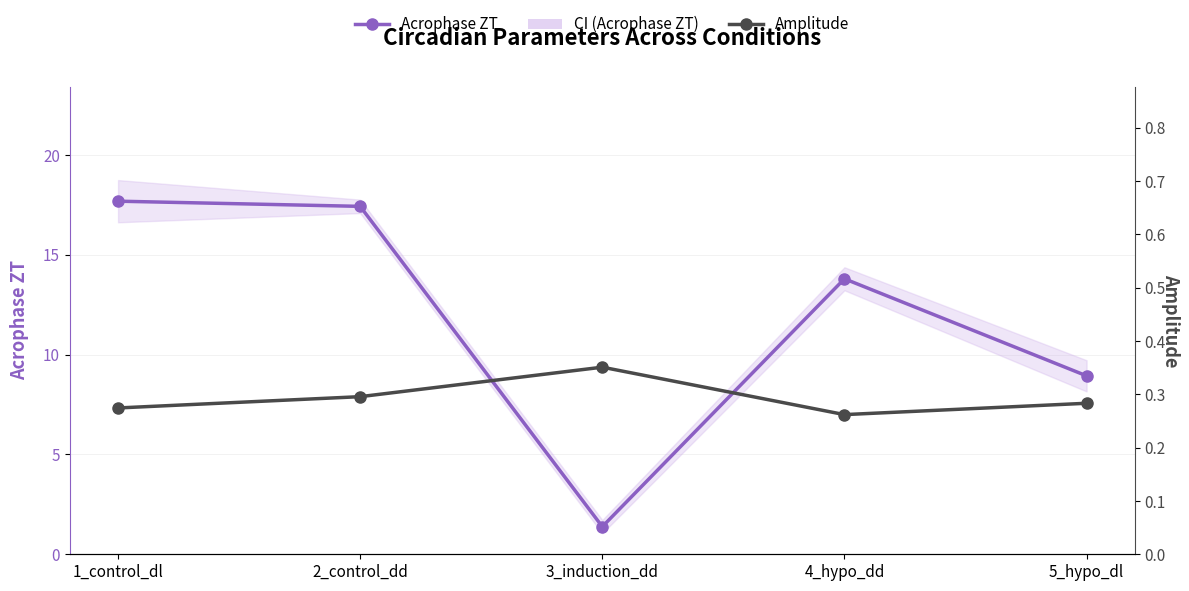

At which label does Acrophase ZT first exceed 13?

1_control_dl